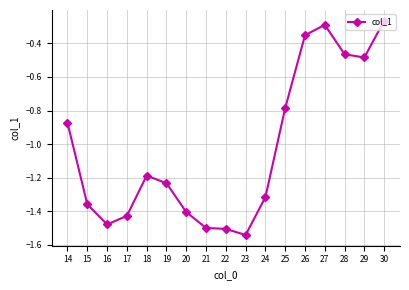

At which category does the chart reach its minimum across all series?

23